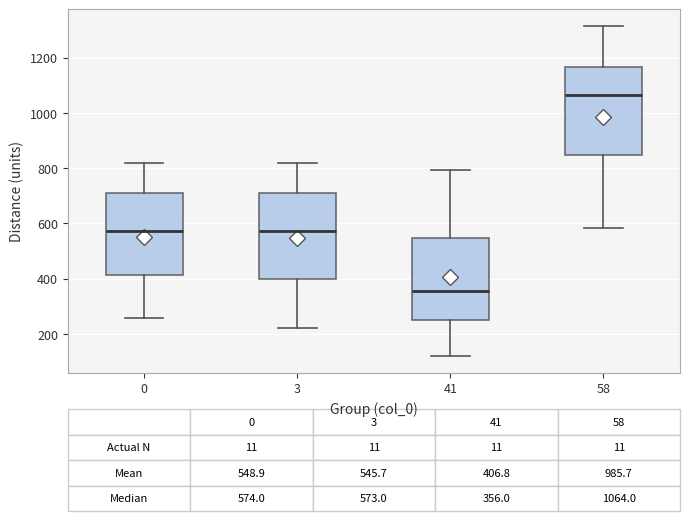

Which box's median line is the lowest?

41